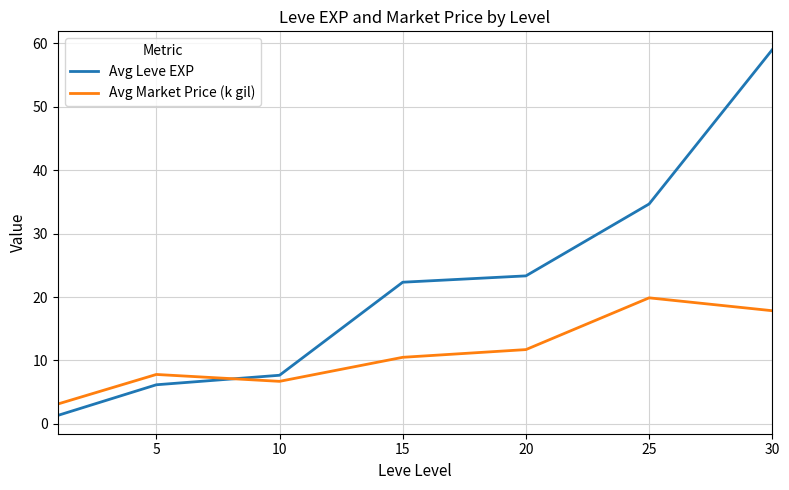

What is the difference between the second highest and minimum values in the Avg Market Price (k gil) series?

14.7